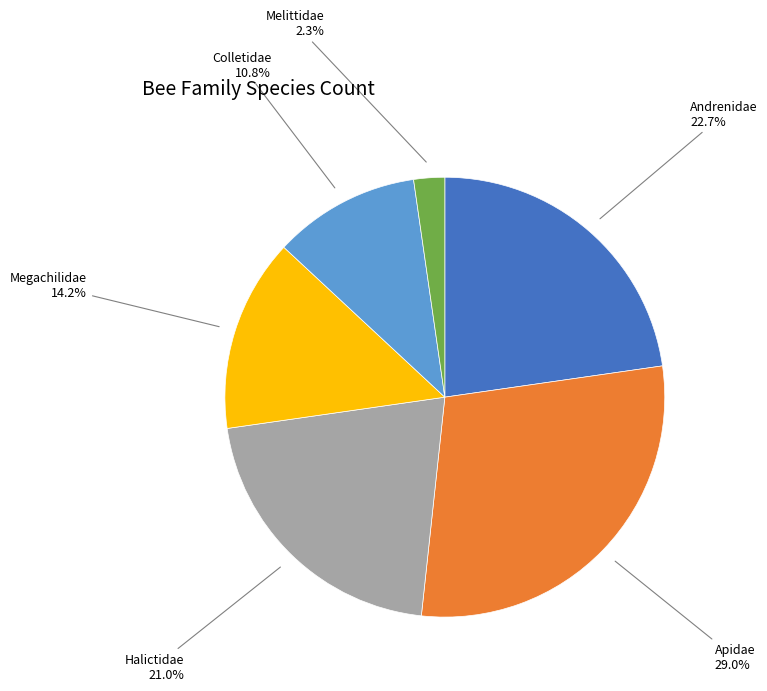

Is there a majority slice in this chart?

No